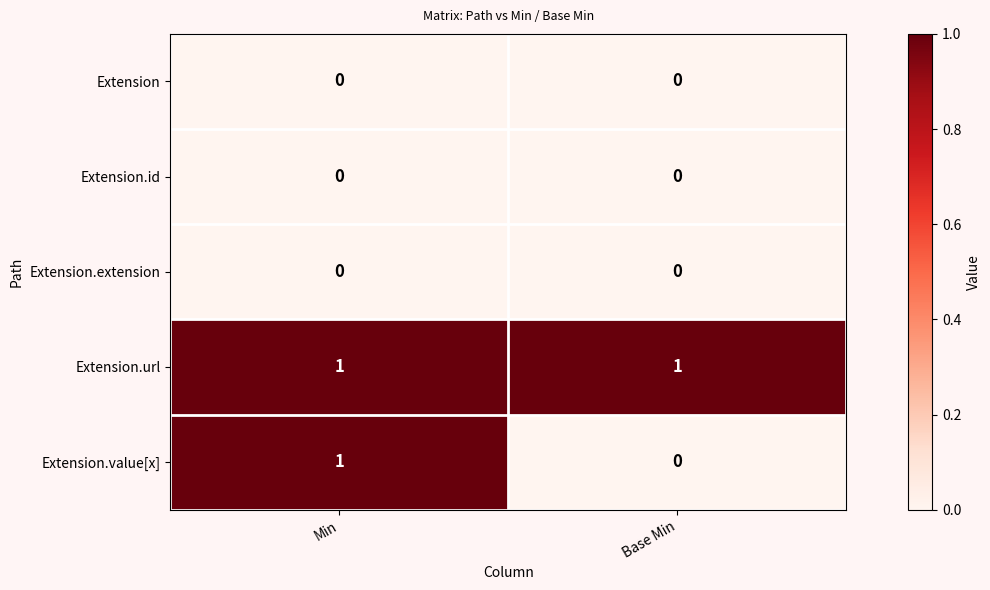

The value of Extension.url at Base Min is 1. True or false?

True